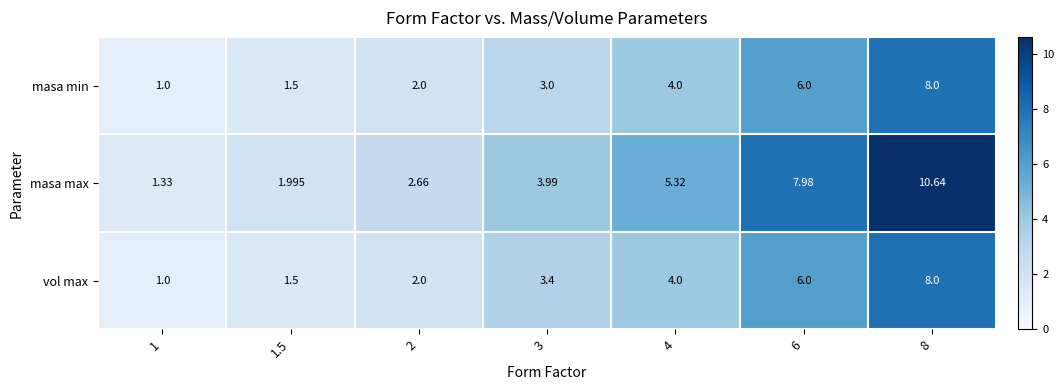

How many data points does each series have?

7